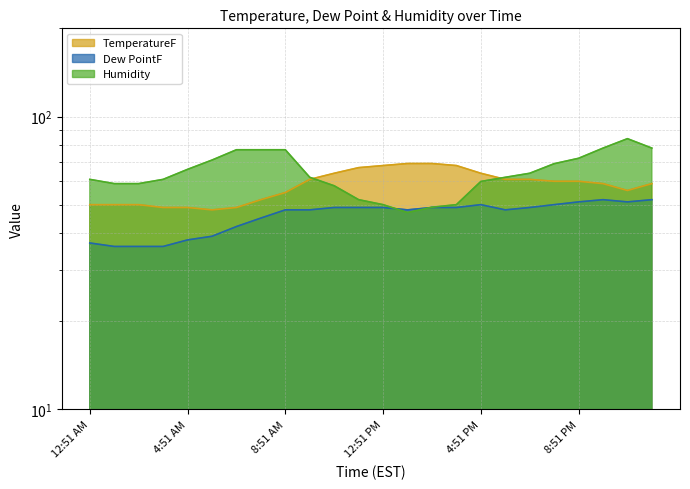

How many data points in Humidity are above 62?

11